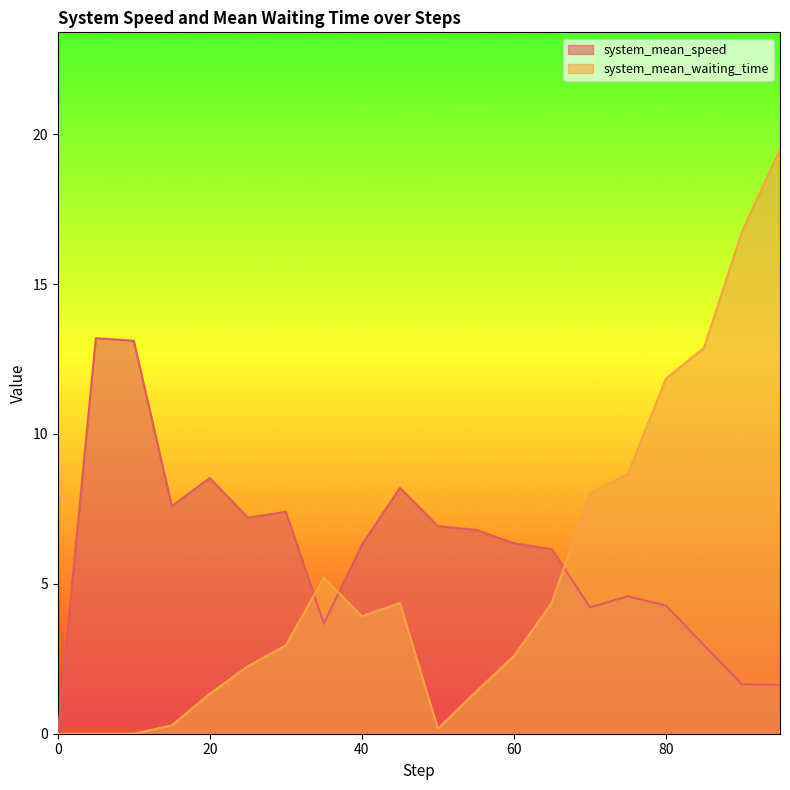

Between 5 and 20, which is larger?

5